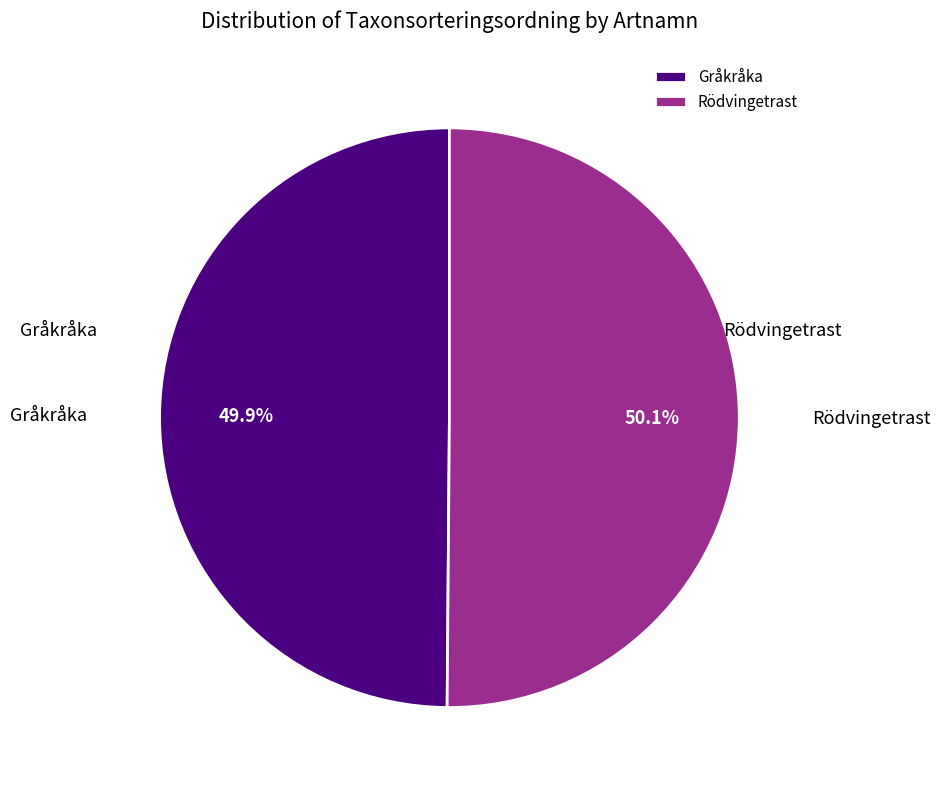

Combined, what portion of the pie is Gråkråka and Rödvingetrast?

100.0%